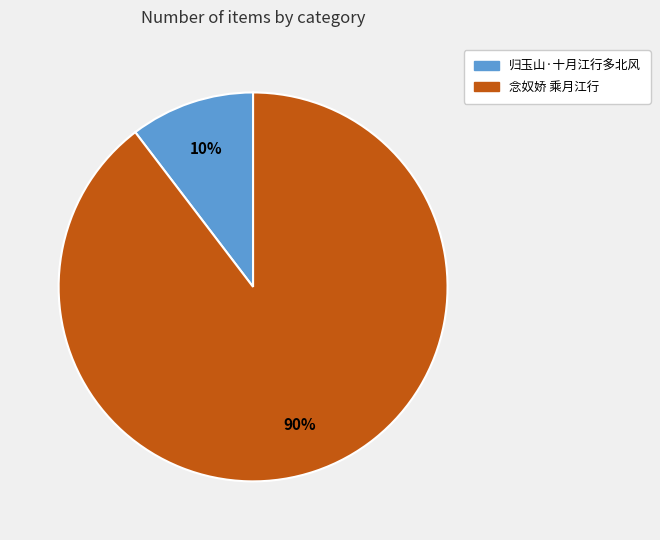

The 念奴娇 乘月江行 slice represents 84% of the pie. True or false?

False